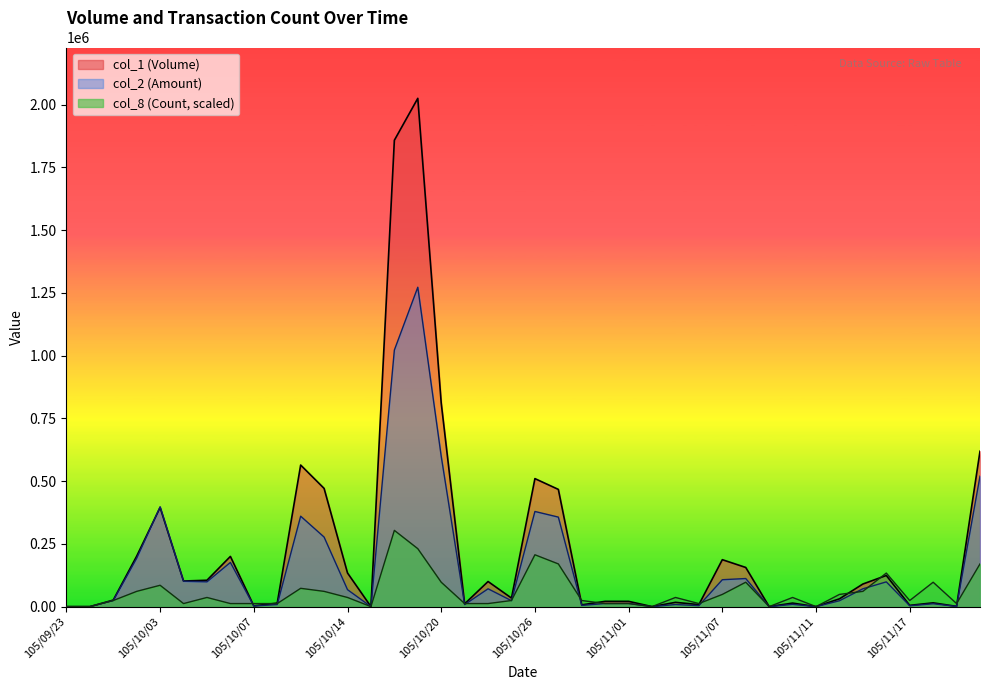

Between which two adjacent categories do col_8 (Count) and col_2 (Amount) first intersect?

105/09/29 and 105/09/30